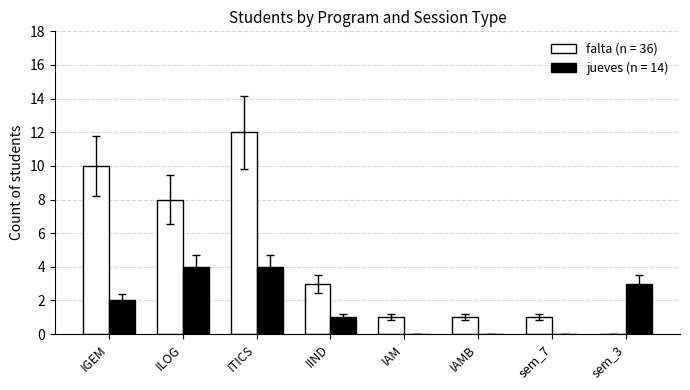

What is the greatest value displayed?

12